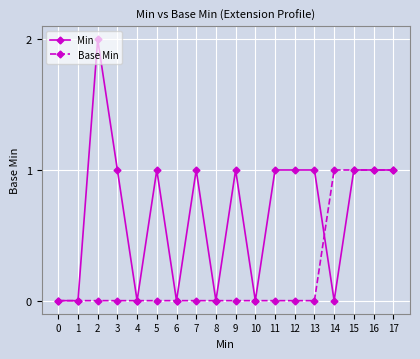

What is the difference between the maximum and minimum values in the Min series?

2